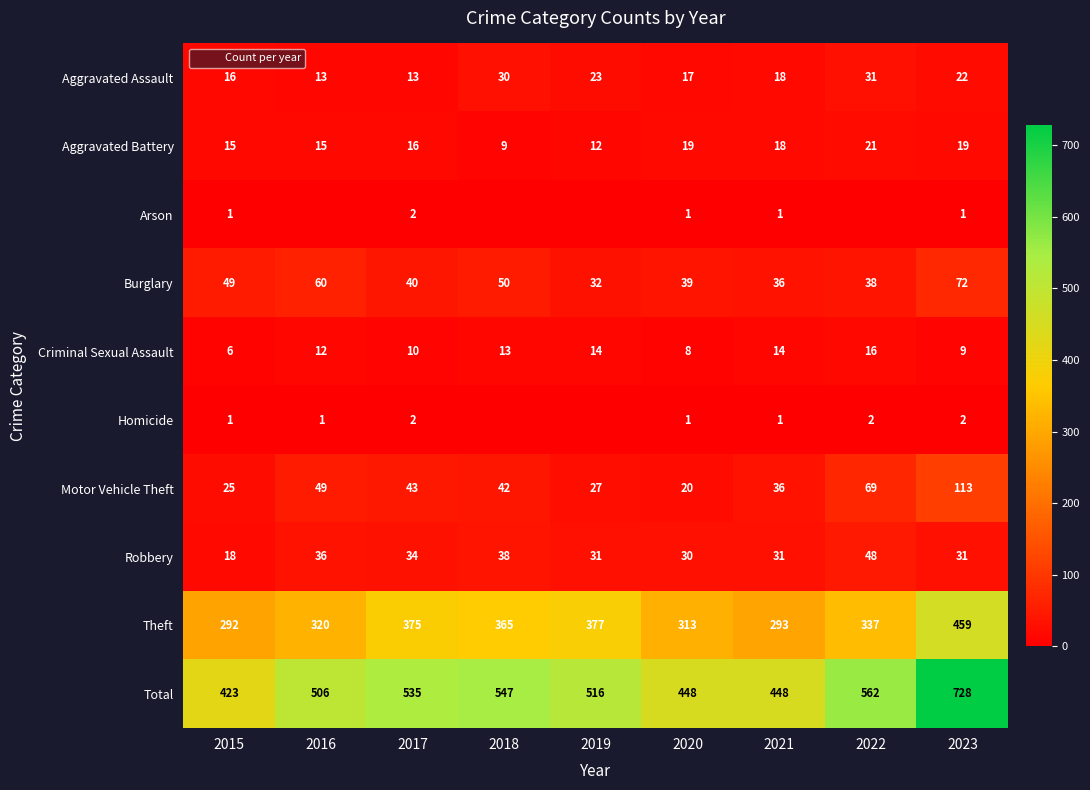

Is the value of Theft at 2020 greater than the value of Total at 2015?

No